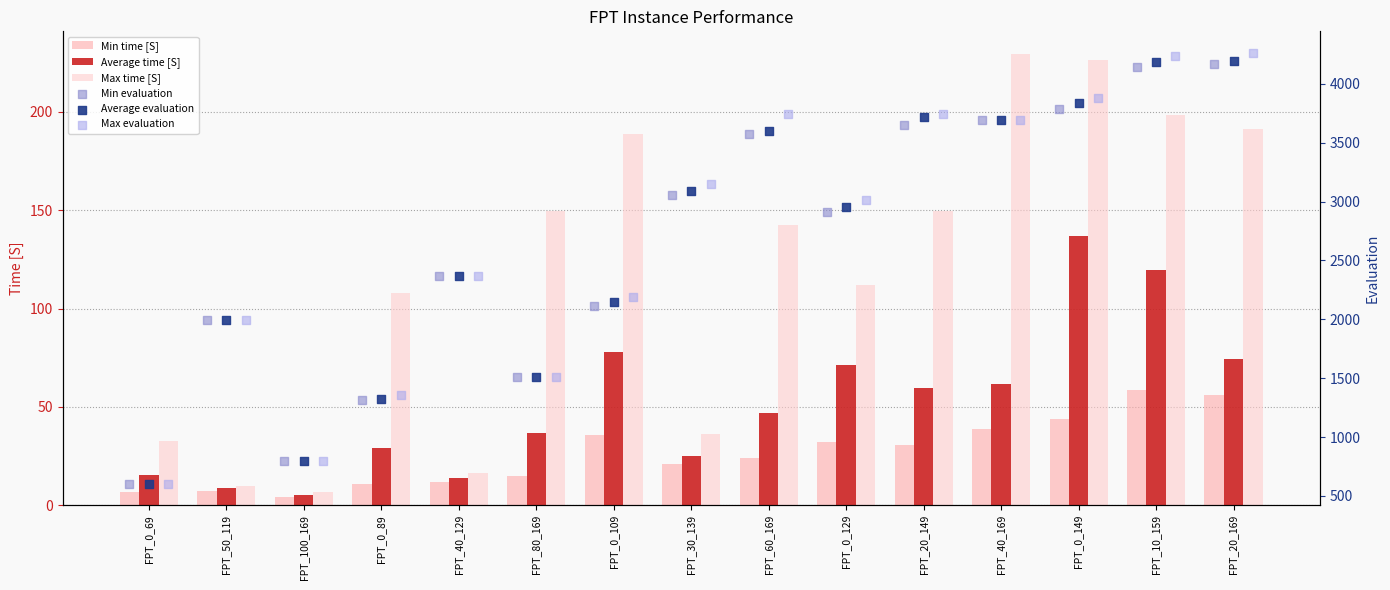

What is the highest value of the Max time [S] series?

229.5